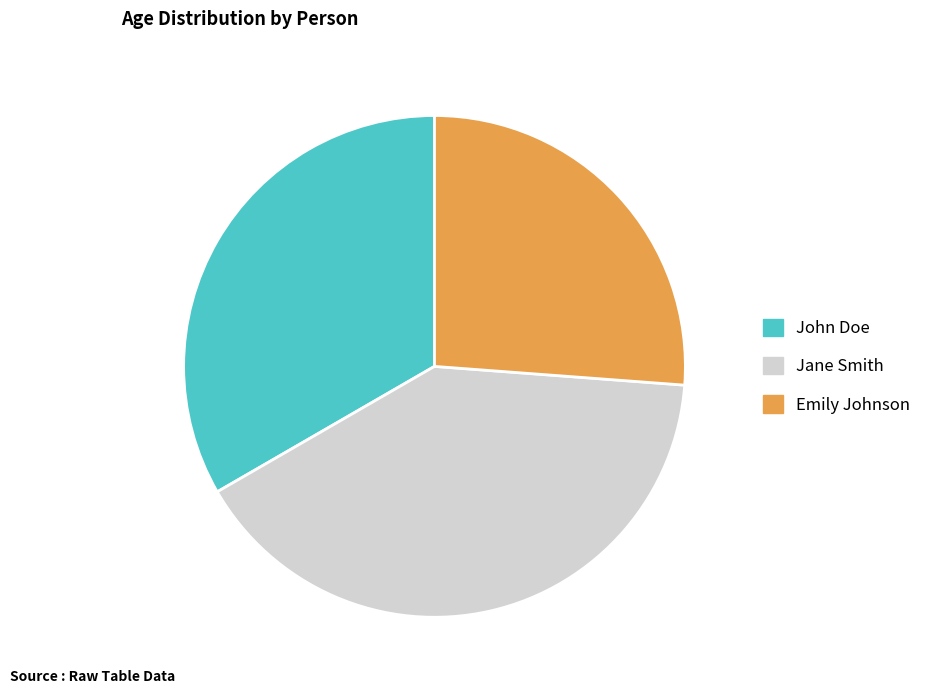

Is the sum of John Doe and Emily Johnson greater than half?

Yes